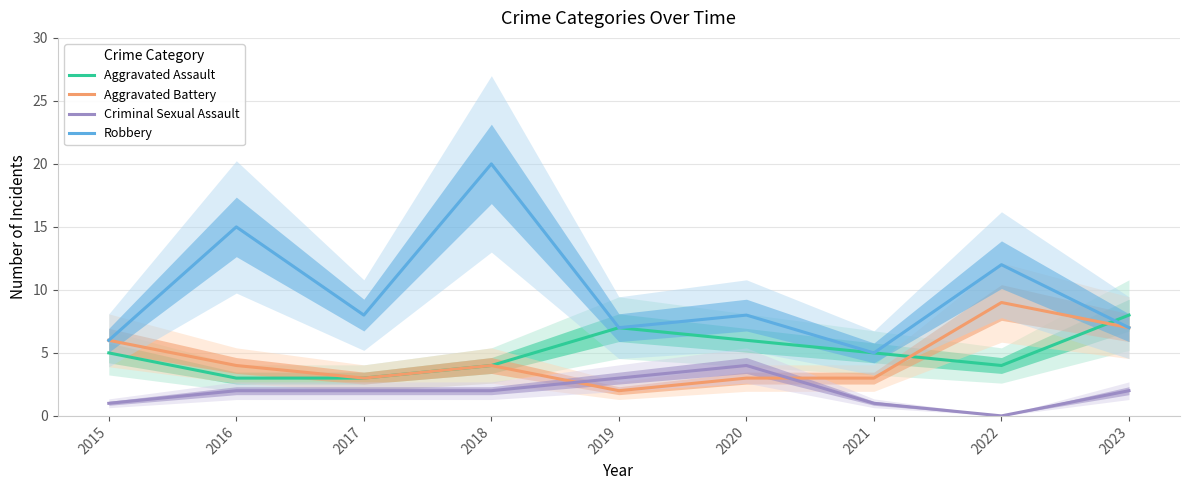

Rank the series at 2022 from highest to lowest value.

Robbery, Aggravated Battery, Aggravated Assault, Criminal Sexual Assault